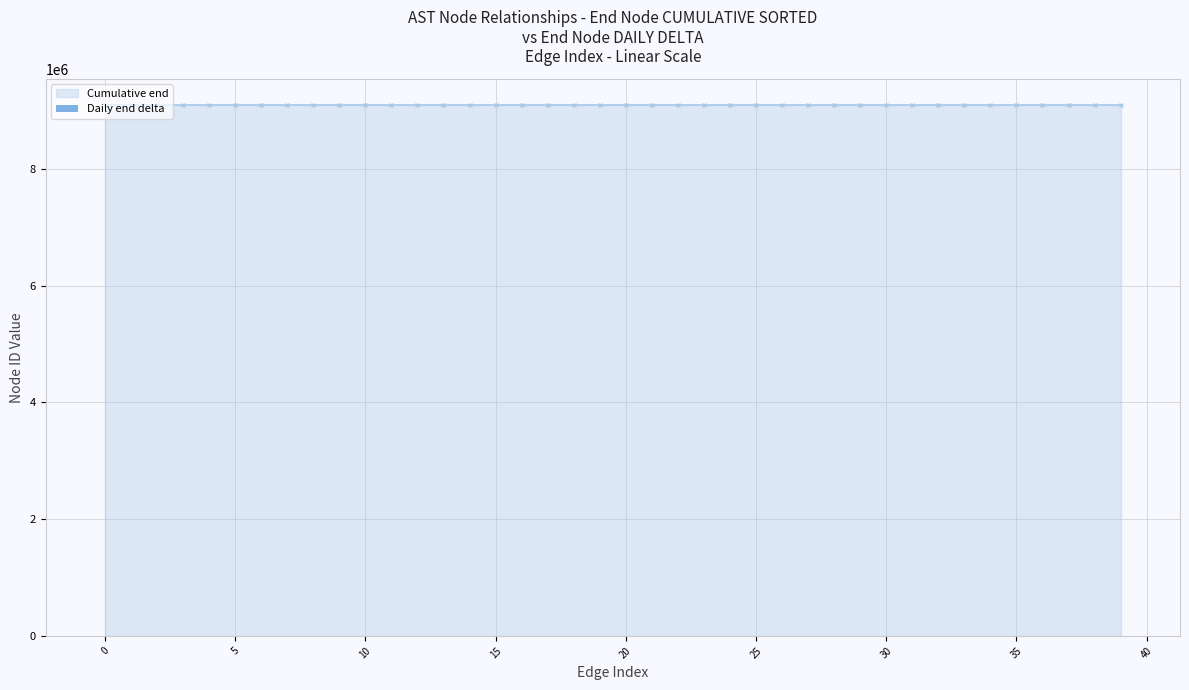

Count the values in the range 1 to 2.

39